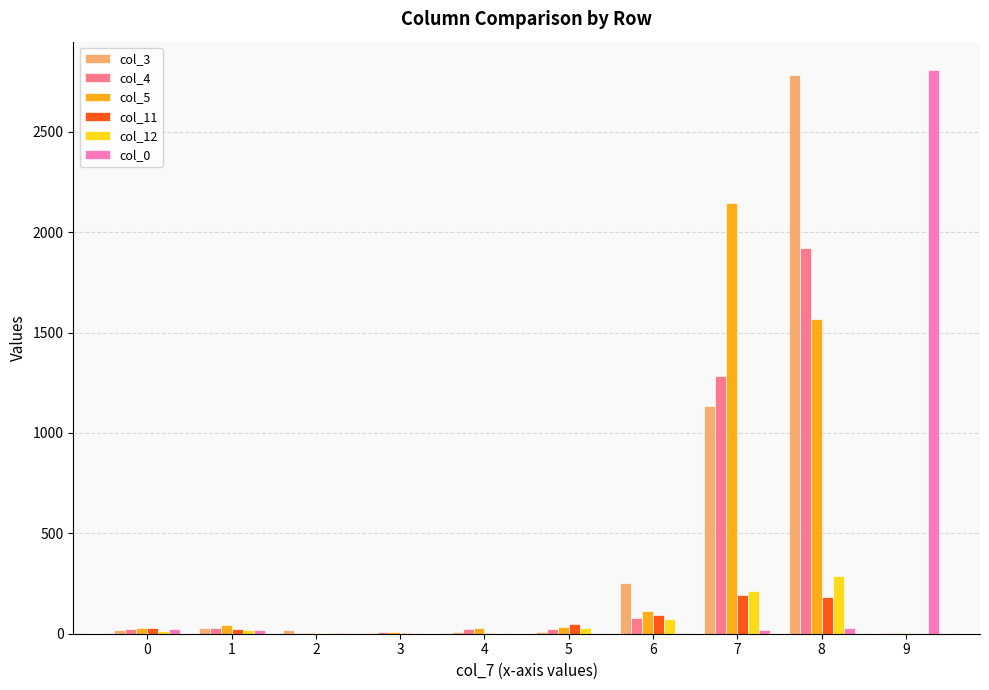

What is the average value of the col_3 series?

426